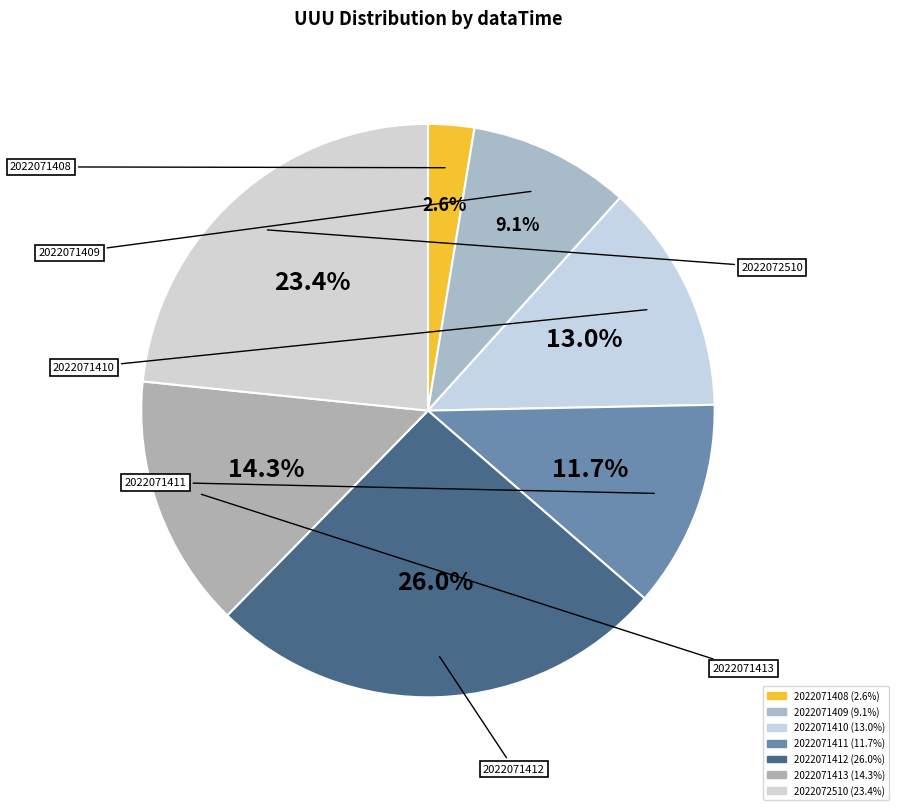

How many segments does this pie chart have?

7